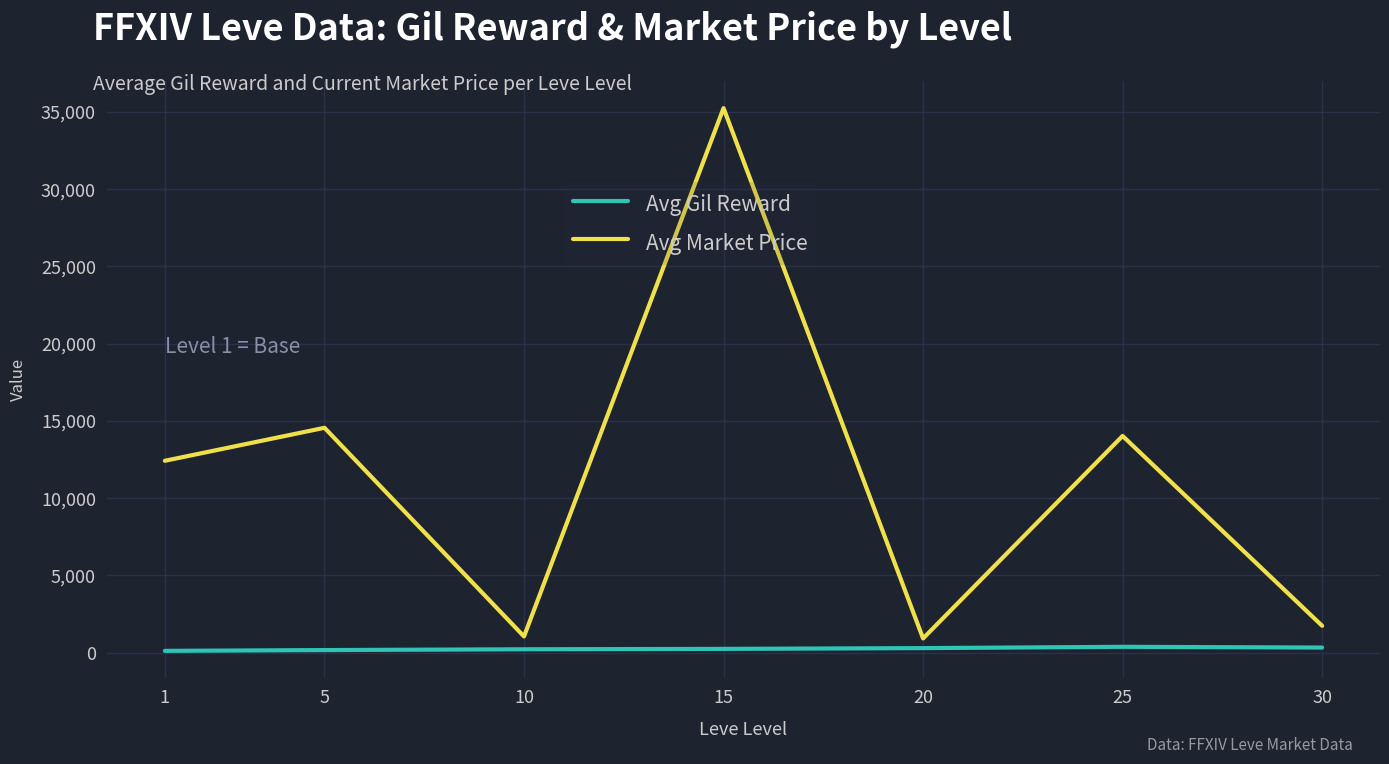

At how many categories does at least one series exceed 12079?

4